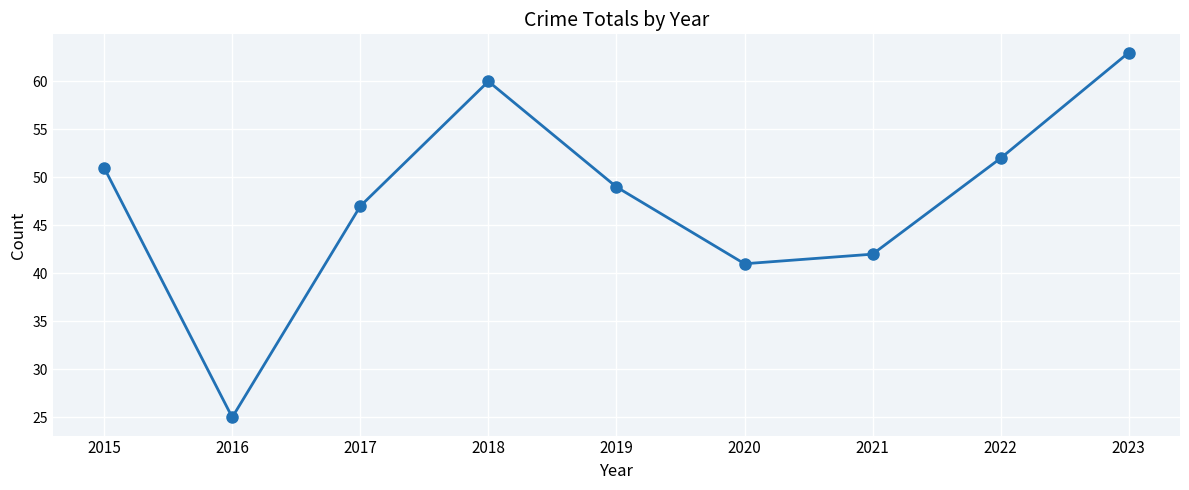

How many values are below 49?

4